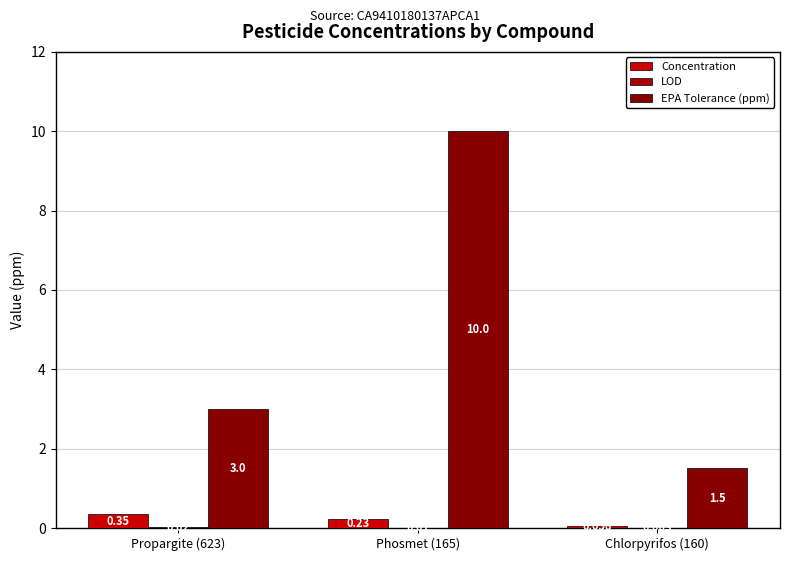

What is the difference between the maximum and minimum values in the Concentration series?

0.3